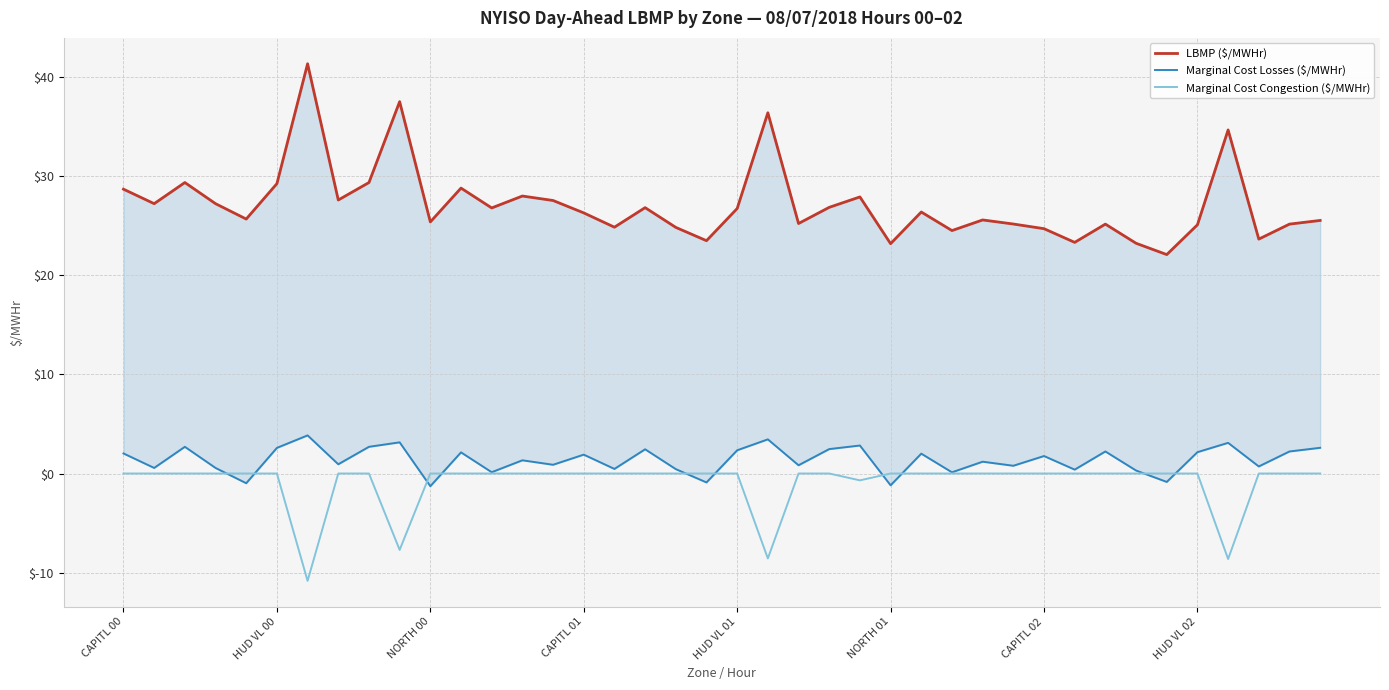

How many data points in LBMP ($/MWHr) are above 26?

21